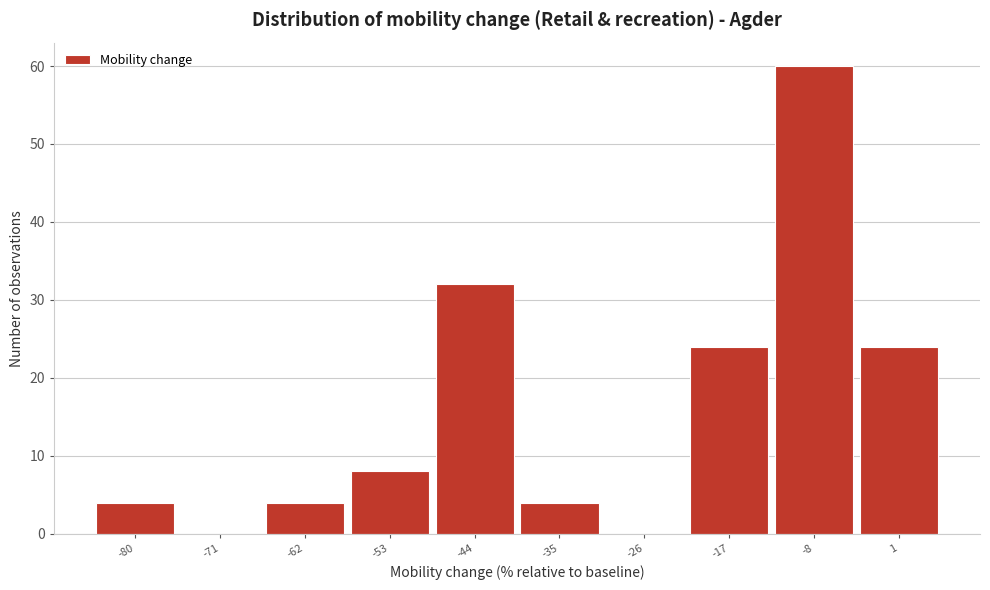

Reading left to right, list all the values displayed in this chart.

-80=4	-71=0	-62=4	-53=8	-44=32	-35=4	-26=0	-17=24	-8=60	1=24